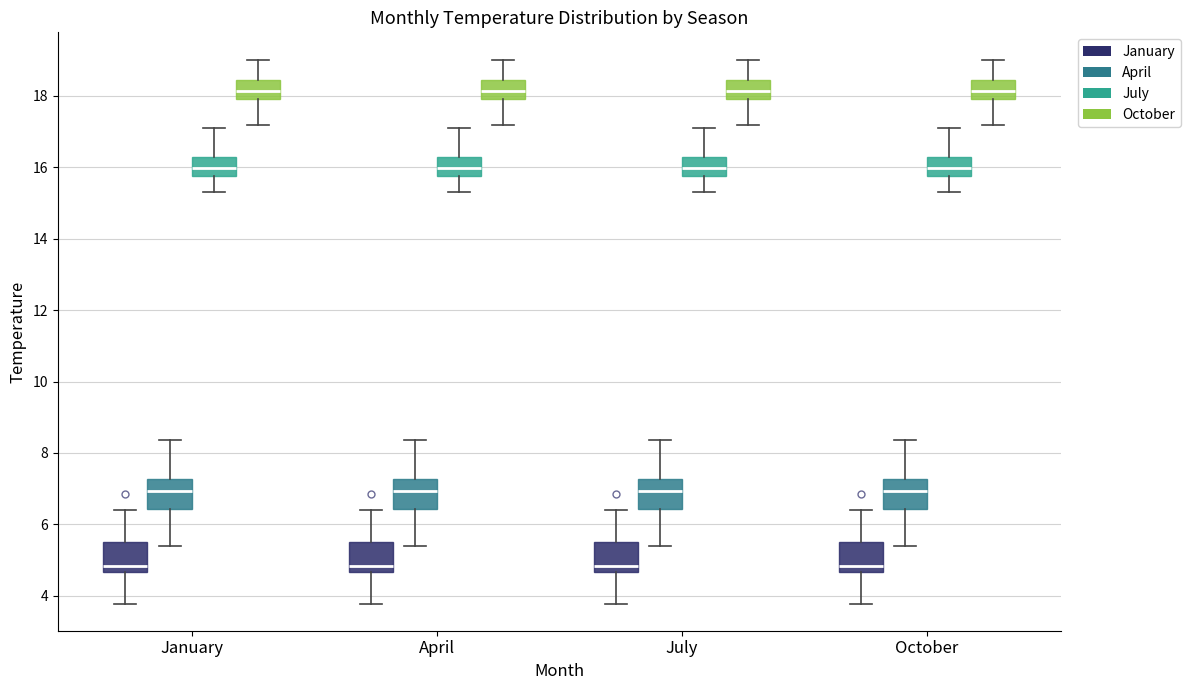

Reading left to right, read every box against the y-axis: the position of its median line, the range the box covers, and the ends of its whiskers. The values are not printed on the chart, so give them approximately, as read against the axis.

January (January): median 4.8, box 4.6 to 5.6, whiskers 3.8 to 6.4
January (April): median 7.0, box 6.4 to 7.2, whiskers 5.4 to 8.4
January (July): median 16.0, box 15.8 to 16.2, whiskers 15.2 to 17.2
January (October): median 18.2, box 18.0 to 18.4, whiskers 17.2 to 19.0
April (January): median 4.8, box 4.6 to 5.6, whiskers 3.8 to 6.4
April (April): median 7.0, box 6.4 to 7.2, whiskers 5.4 to 8.4
April (July): median 16.0, box 15.8 to 16.2, whiskers 15.2 to 17.2
April (October): median 18.2, box 18.0 to 18.4, whiskers 17.2 to 19.0
July (January): median 4.8, box 4.6 to 5.6, whiskers 3.8 to 6.4
July (April): median 7.0, box 6.4 to 7.2, whiskers 5.4 to 8.4
July (July): median 16.0, box 15.8 to 16.2, whiskers 15.2 to 17.2
July (October): median 18.2, box 18.0 to 18.4, whiskers 17.2 to 19.0
October (January): median 4.8, box 4.6 to 5.6, whiskers 3.8 to 6.4
October (April): median 7.0, box 6.4 to 7.2, whiskers 5.4 to 8.4
October (July): median 16.0, box 15.8 to 16.2, whiskers 15.2 to 17.2
October (October): median 18.2, box 18.0 to 18.4, whiskers 17.2 to 19.0